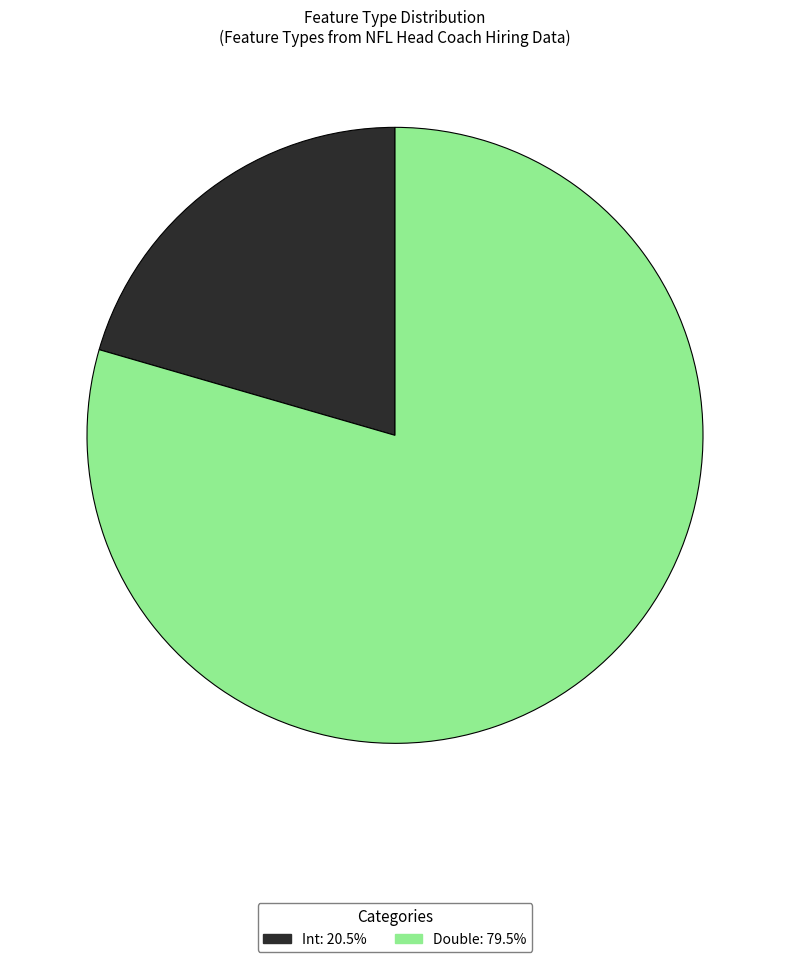

What is the ratio of the value at Double: 79.5% to the value at Int: 20.5%?

3.9